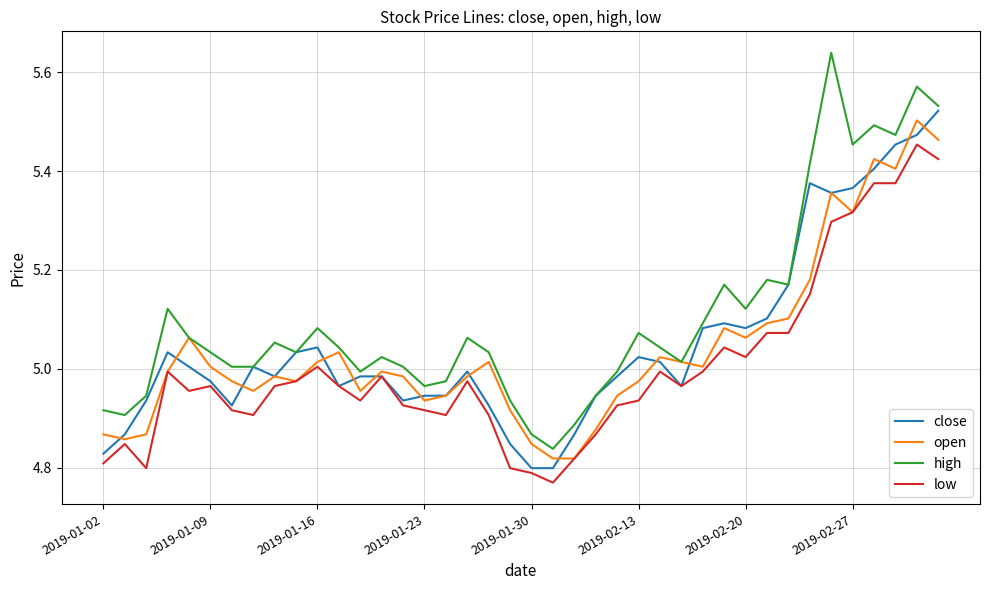

Which series has the widest spread of values?

high